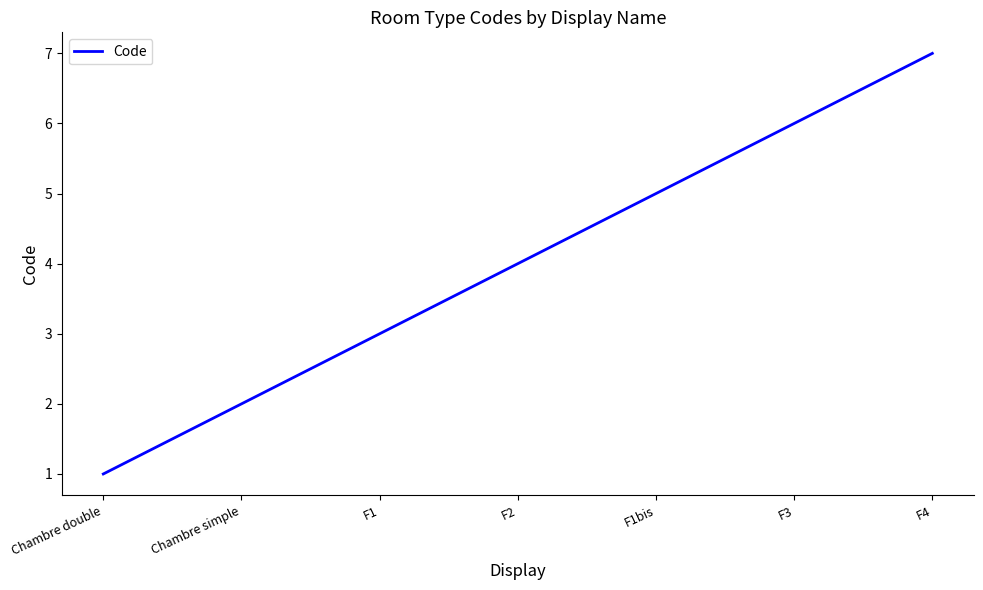

Reading left to right, extract all data points from this chart.

Chambre double=1	Chambre simple=2	F1=3	F2=4	F1bis=5	F3=6	F4=7